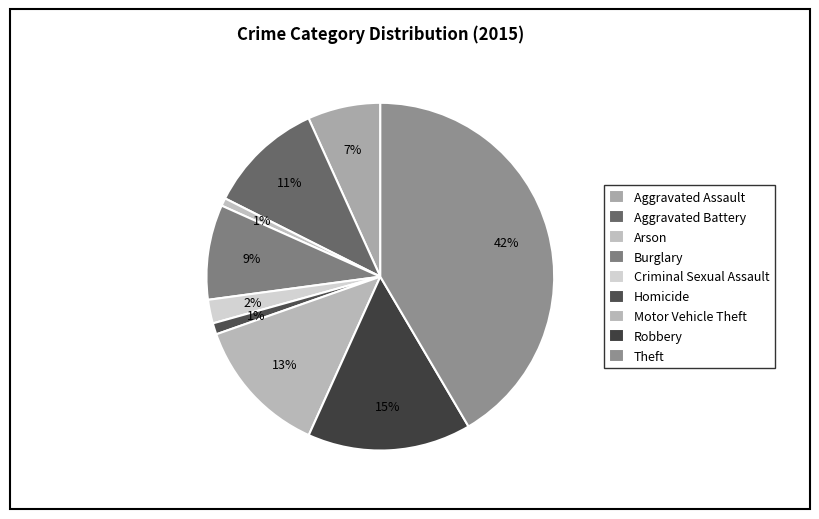

To the nearest percent, what is the average slice percentage?

11%